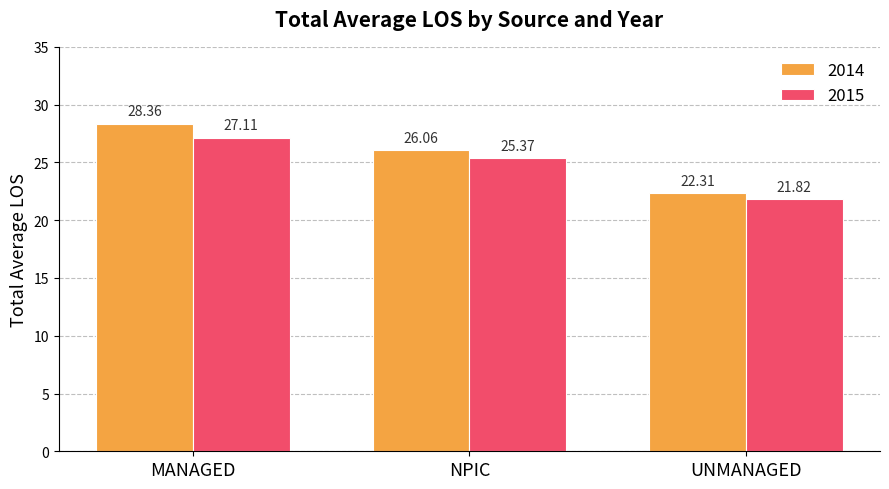

At how many categories does at least one series exceed 26?

2